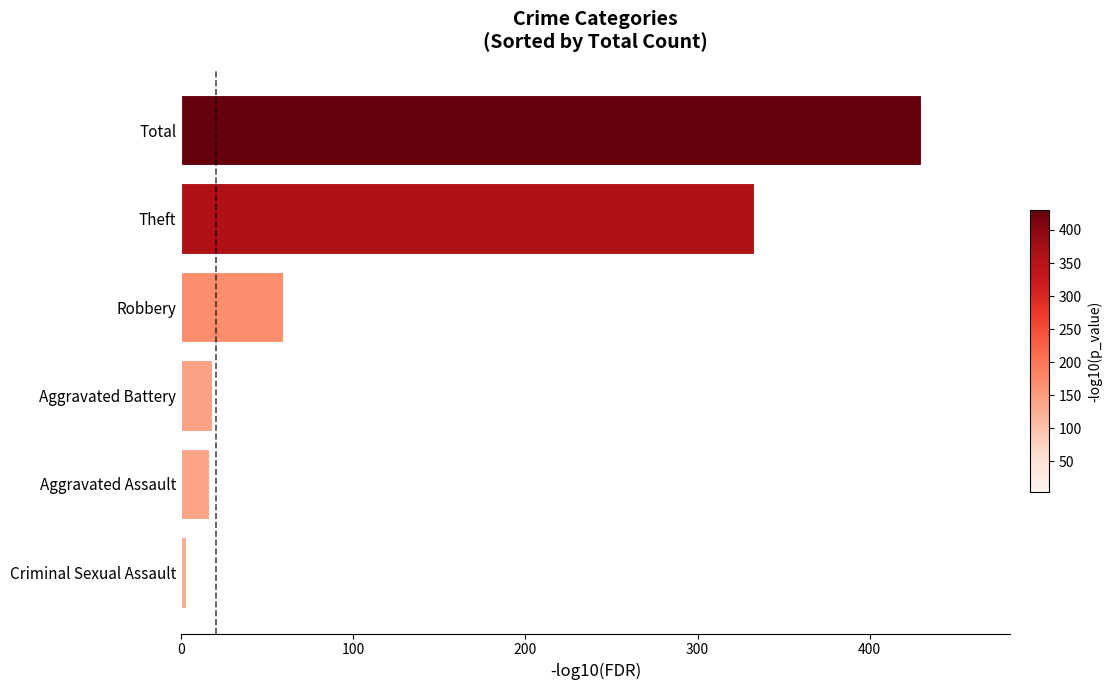

Reading bottom to top, transcribe all the data shown in this chart.

3	16	18	59	333	430